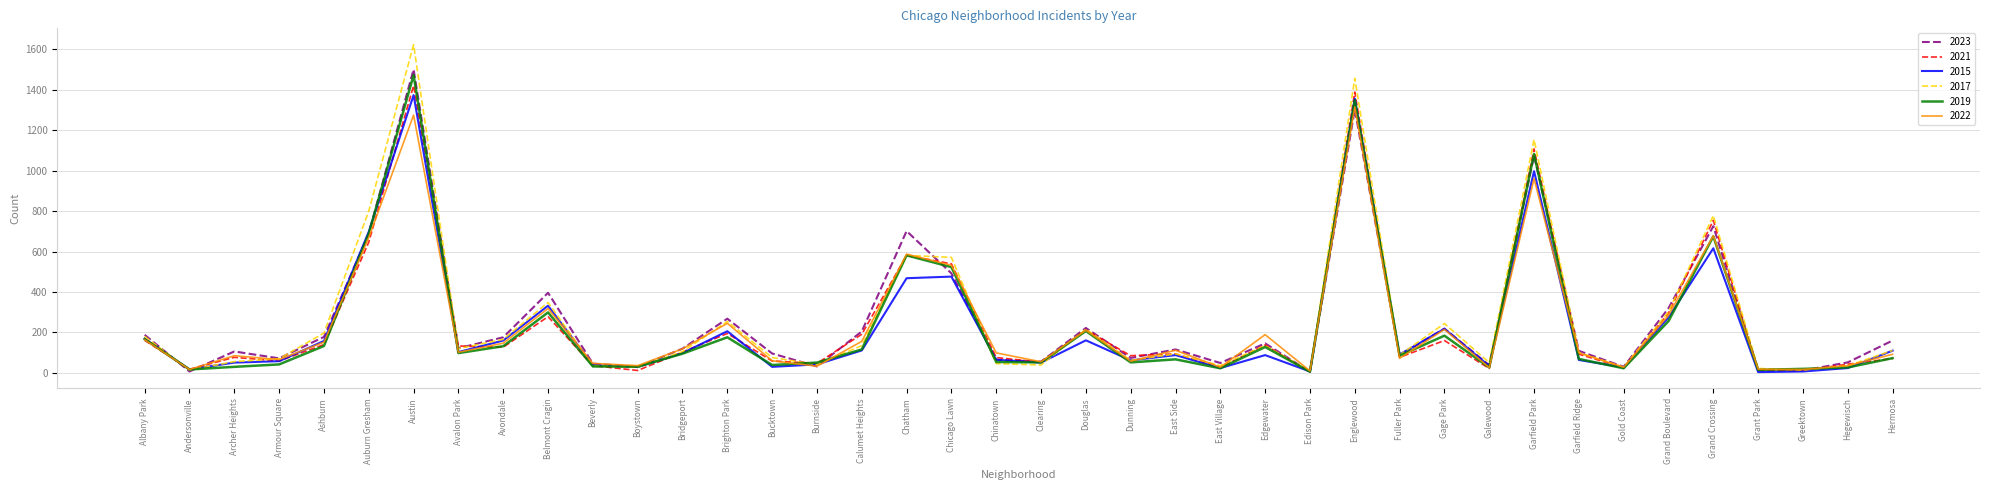

List the series in order of their peak value, highest first.

2017, 2023, 2019, 2021, 2015, 2022